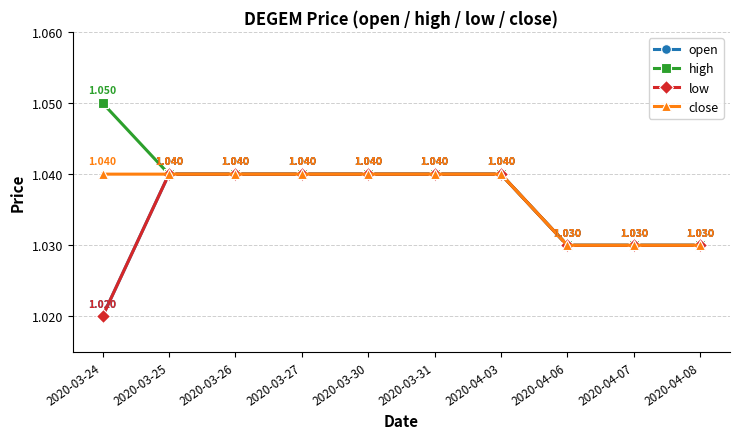

At how many categories does at least one series exceed 1?

10